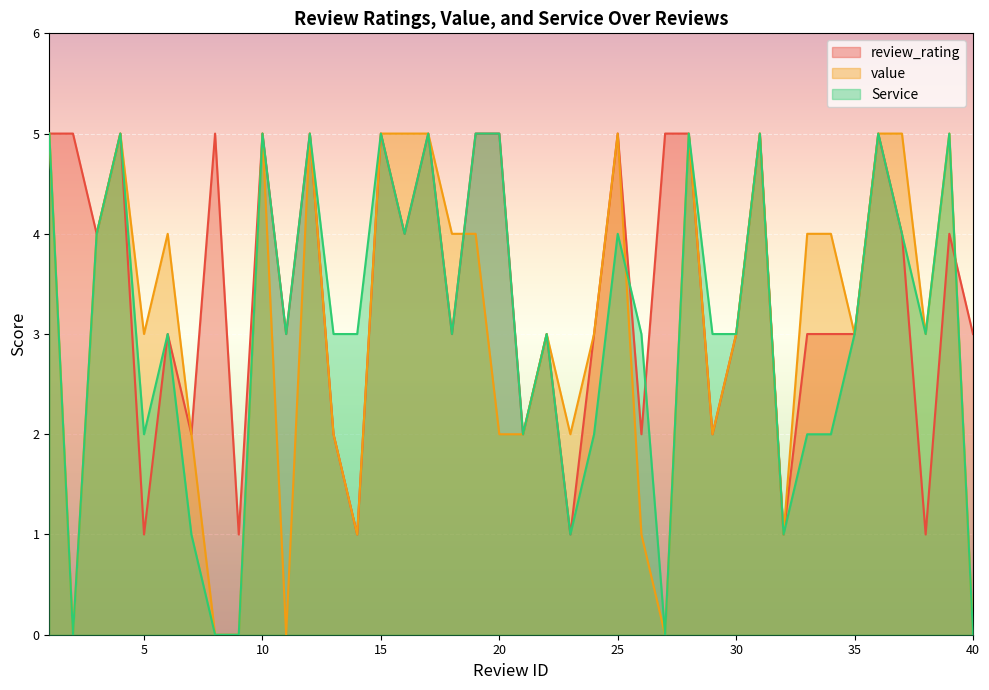

At which label is Service closest to 2?

5